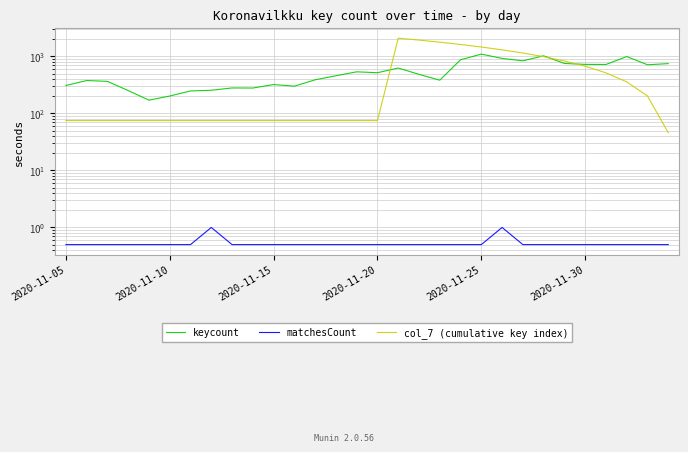

Reading left to right, extract all data points from this chart.

keycount: 309.0	378.0	365.0	252.0	171.0	202.0	248.0	255.0	280.0	279.0	321.0	301.0	389.0	458.0	537.0	518.0	626.0	485.0	383.0	874.0	1098.0	923.0	838.0	1025.0	753.0	725.0	722.0	995.0	714.0	748.0
matchesCount: 0.5	0.5	0.5	0.5	0.5	0.5	0.5	1.0	0.5	0.5	0.5	0.5	0.5	0.5	0.5	0.5	0.5	0.5	0.5	0.5	0.5	1.0	0.5	0.5	0.5	0.5	0.5	0.5	0.5	0.5
col_7 (cumulative key index): 75.0	75.0	75.0	75.0	75.0	75.0	75.0	75.0	75.0	75.0	75.0	75.0	75.0	75.0	75.0	75.0	2092.0	1935.0	1778.0	1621.0	1463.0	1305.0	1148.0	990.0	831.0	673.0	515.0	358.0	202.0	46.0